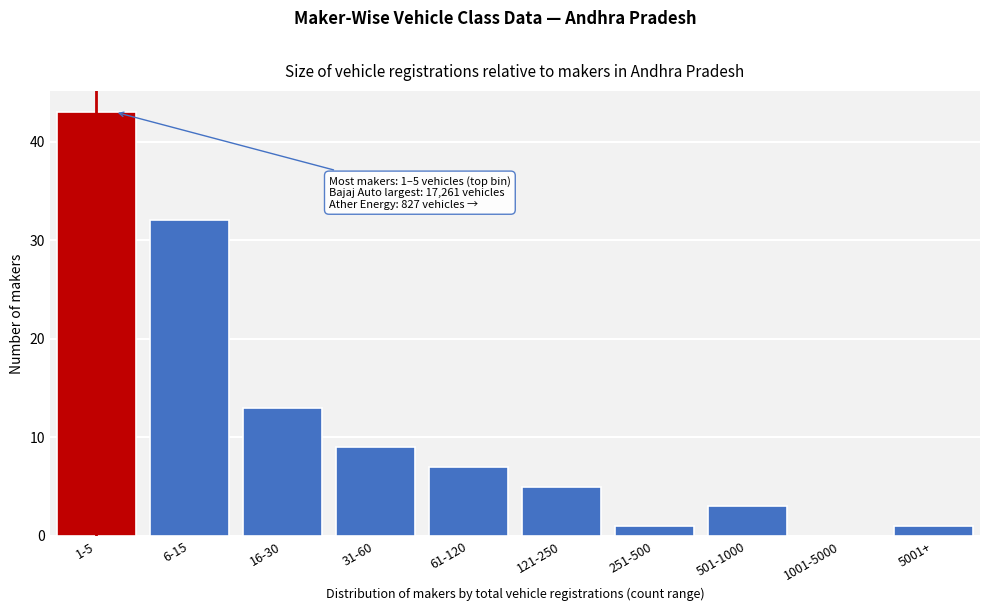

Reading right to left, list all the values displayed in this chart.

5001+=1	1001-5000=0	501-1000=3	251-500=1	121-250=5	61-120=7	31-60=9	16-30=13	6-15=32	1-5=43